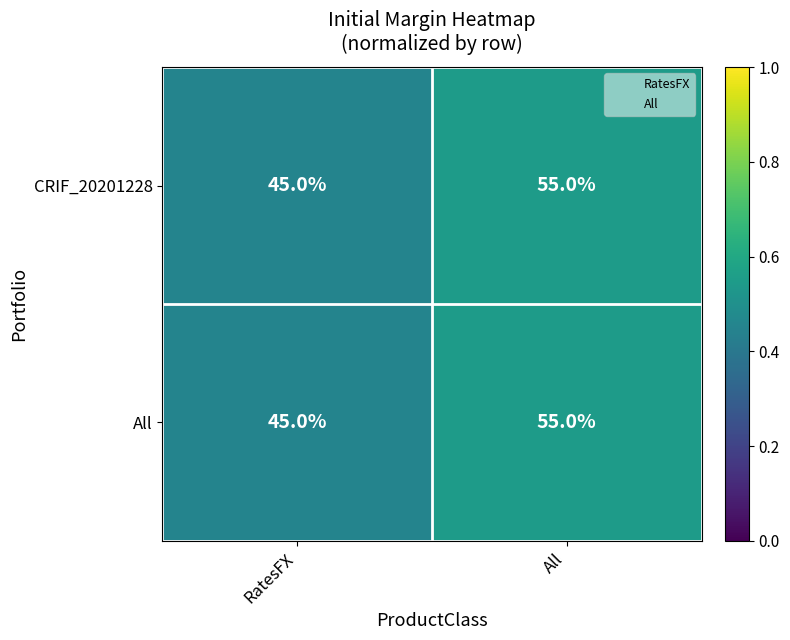

Is it true that CRIF_20201228 equals 55 at All?

True